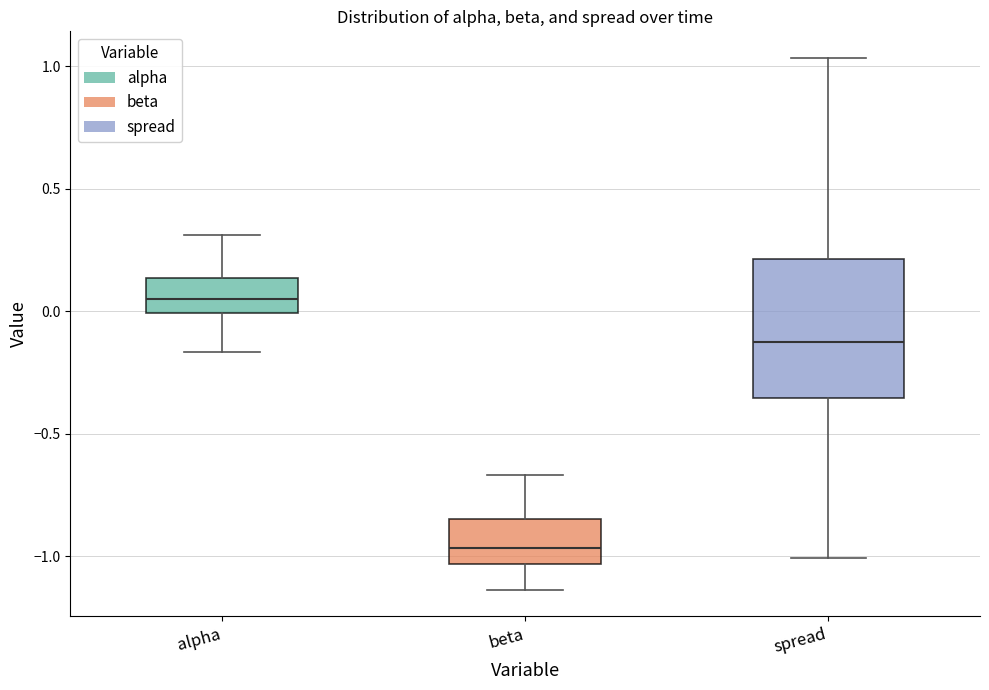

Where is the upper edge of the box for alpha on the y-axis? The values are not printed on the chart, so give them approximately, as read against the axis.

0.15